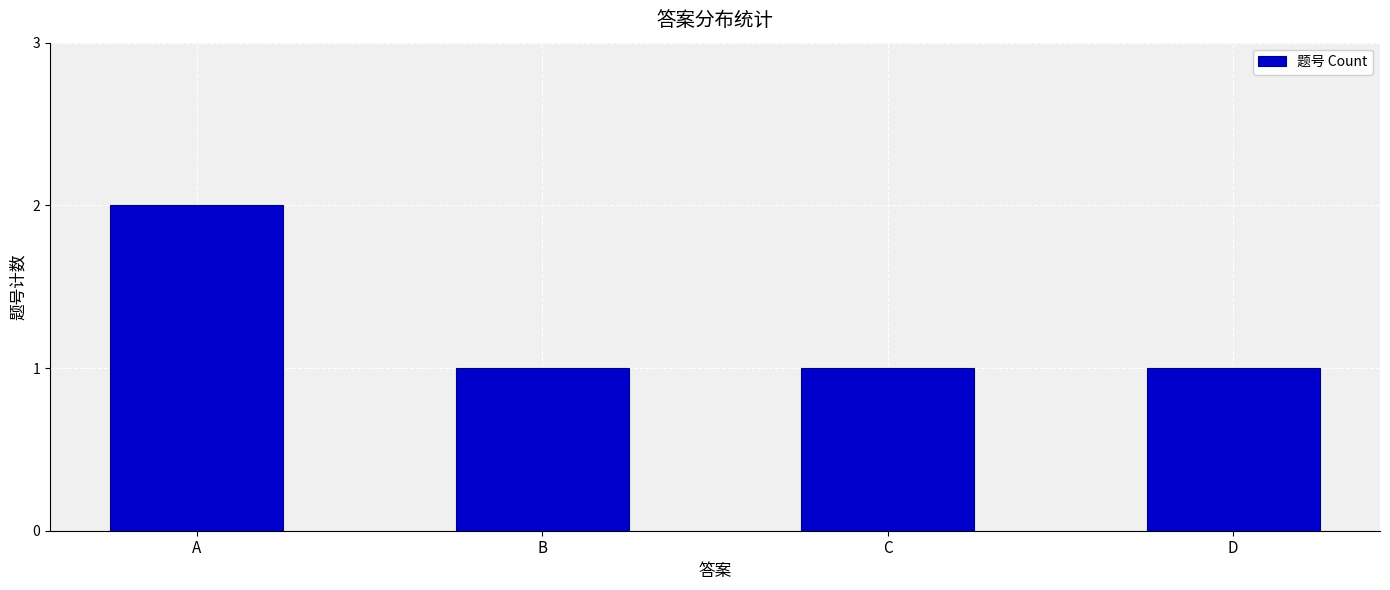

The chart shows a value of 0 at B. True or false?

False